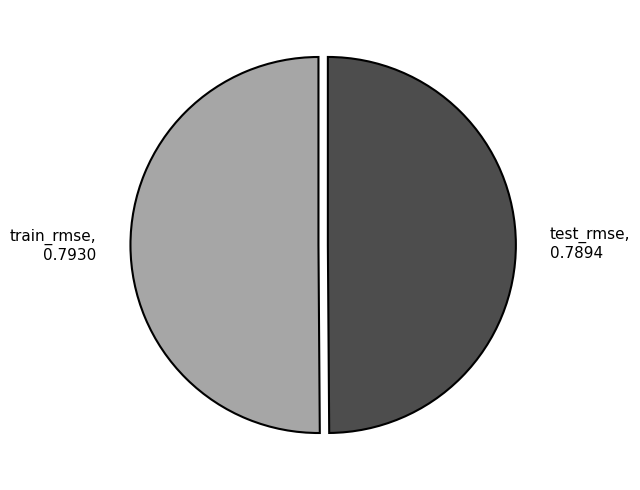

The train_rmse slice represents 44% of the pie. True or false?

False